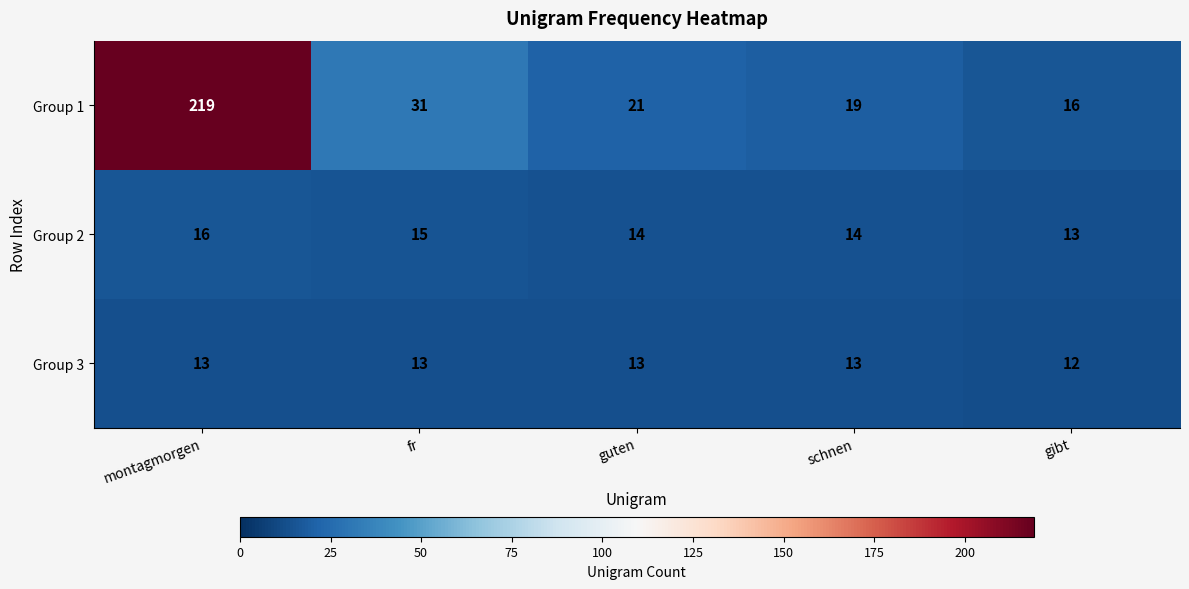

Which series has the largest range (max minus min)?

Group 1